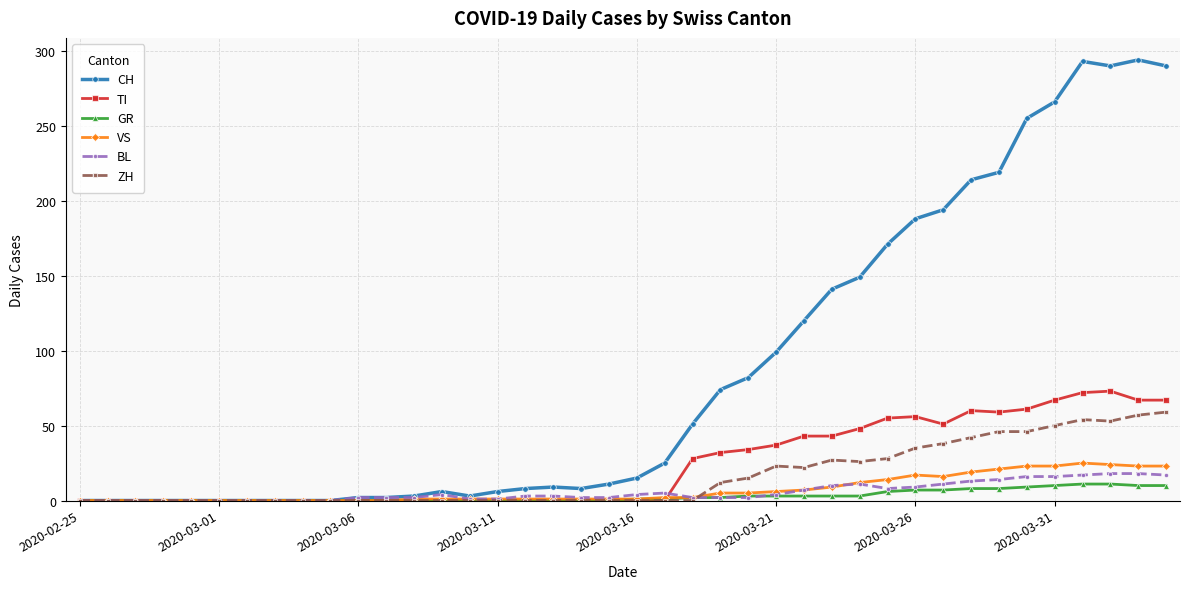

What is the highest value of the BL series?

18